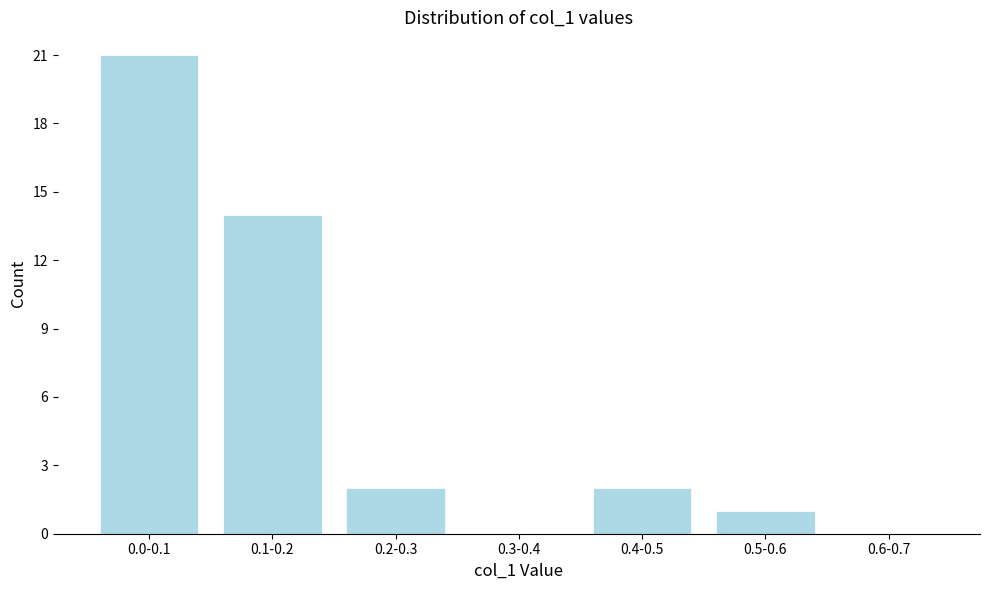

Reading right to left, list all the values displayed in this chart.

0.6-0.7=0	0.5-0.6=1	0.4-0.5=2	0.3-0.4=0	0.2-0.3=2	0.1-0.2=14	0.0-0.1=21